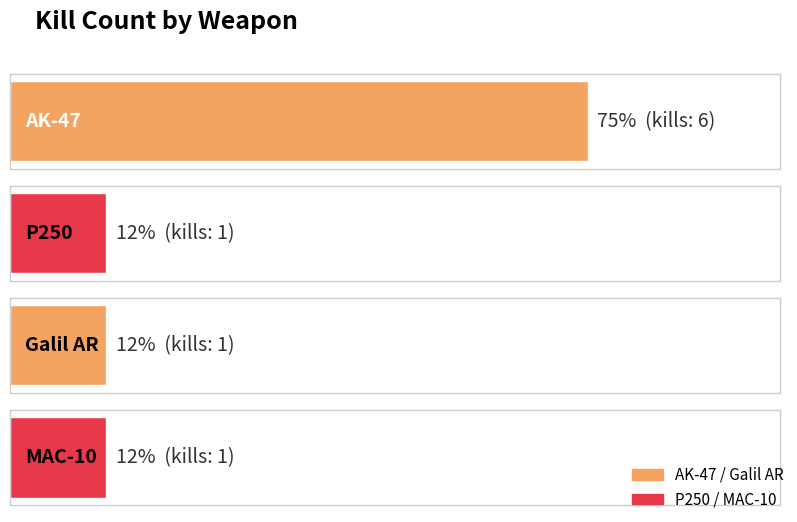

Are the bars horizontal?

Yes